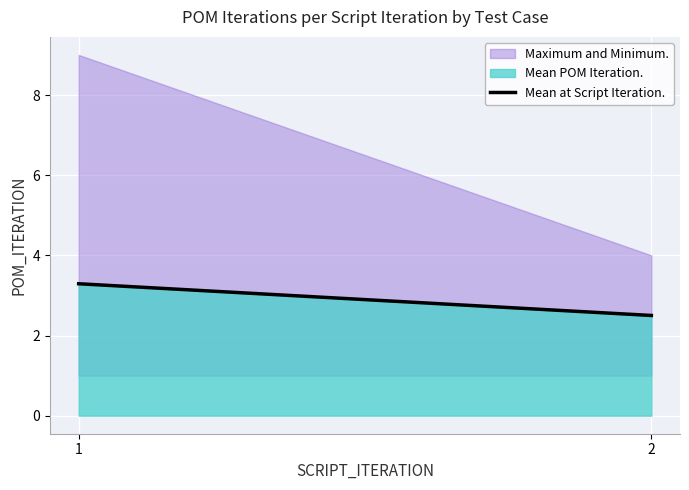

Which has a higher value, 2 or 1?

1